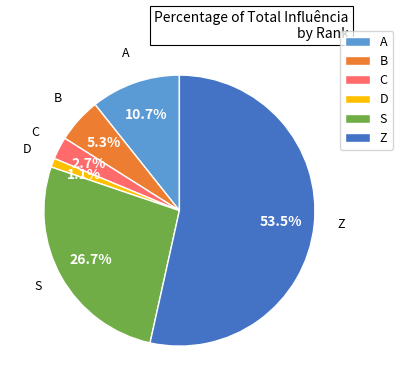

What portion of the pie excludes C?

97.3%